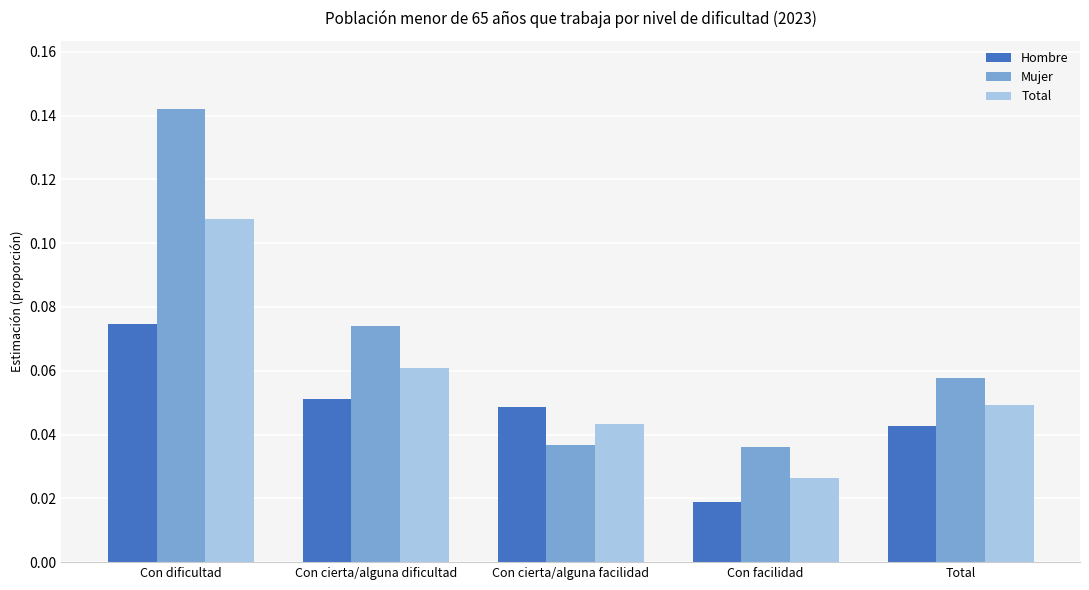

At which category is the sum across all series the highest?

Con dificultad